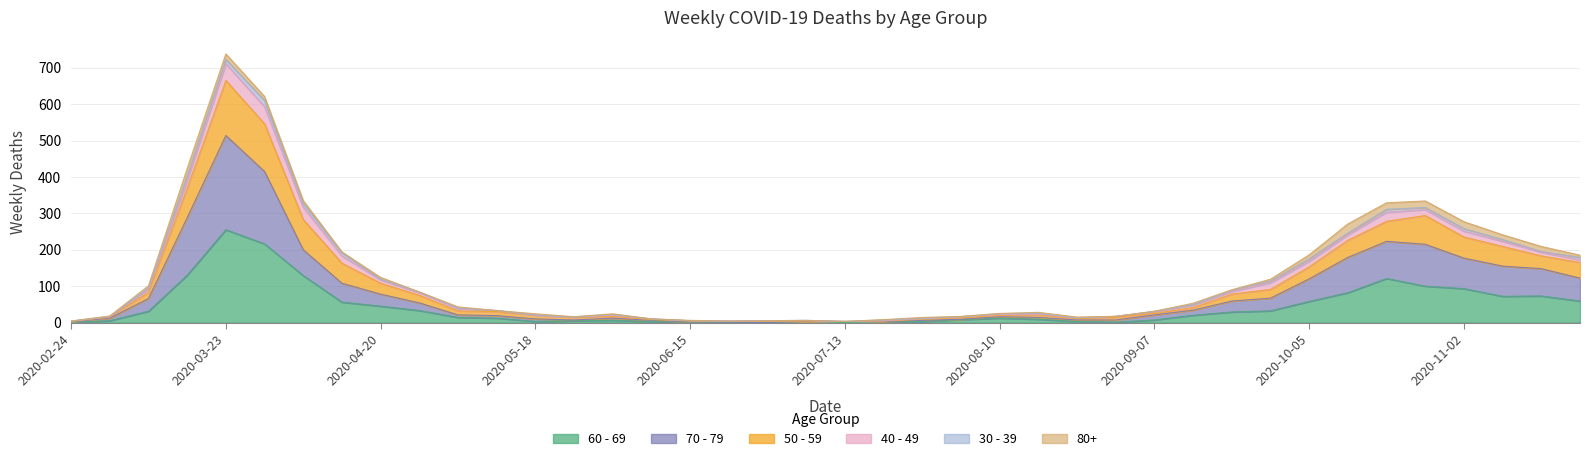

How many interior local valleys does the 50 - 59 series have?

4